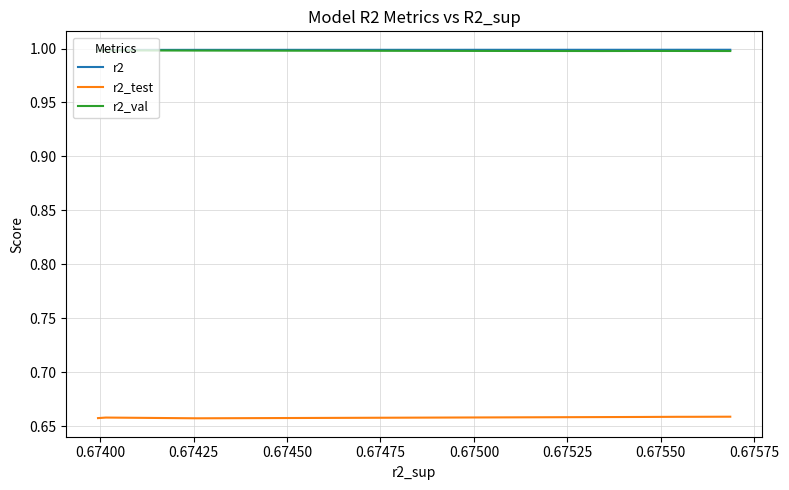

What is the greatest value displayed?

1.0